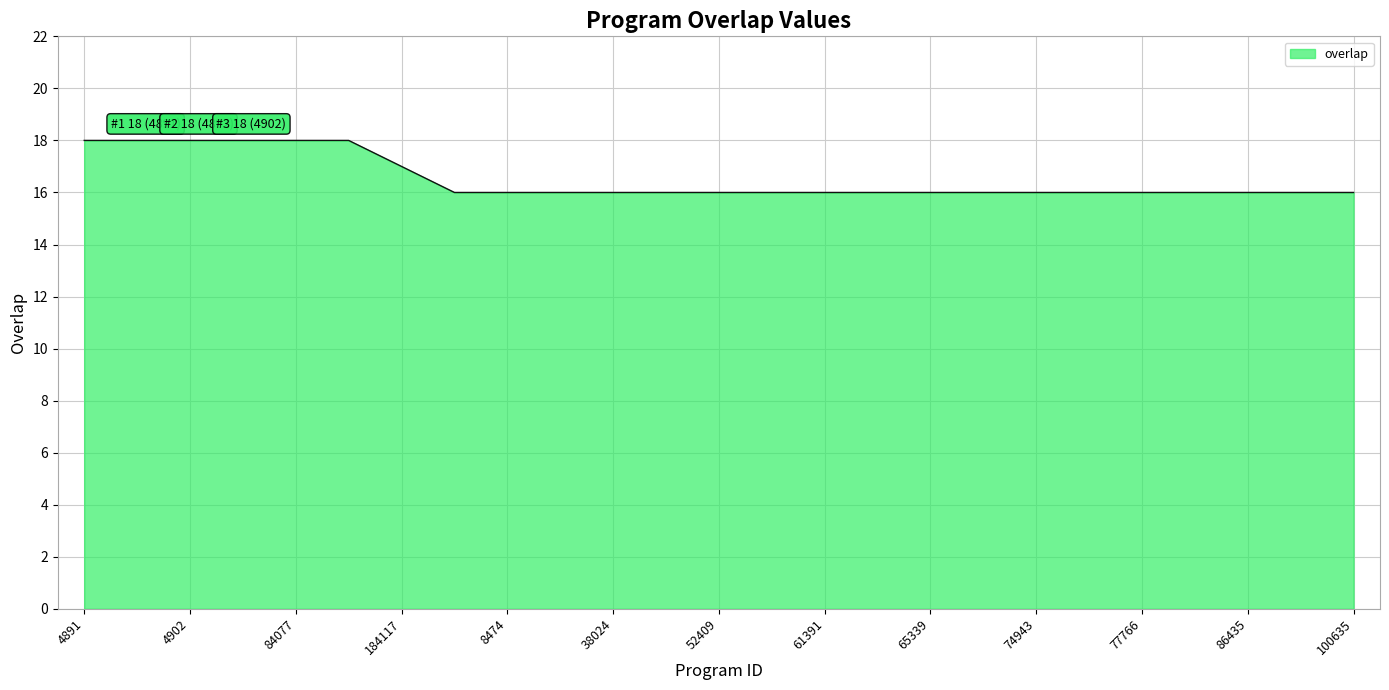

How many values are between 16 and 17?

19